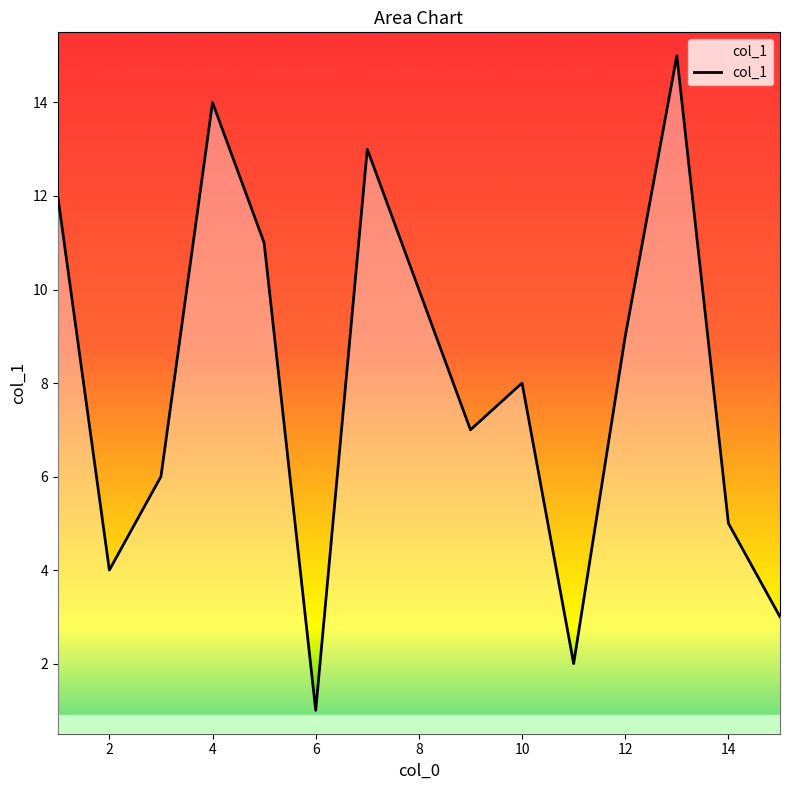

How many distinct data groups are displayed?

1